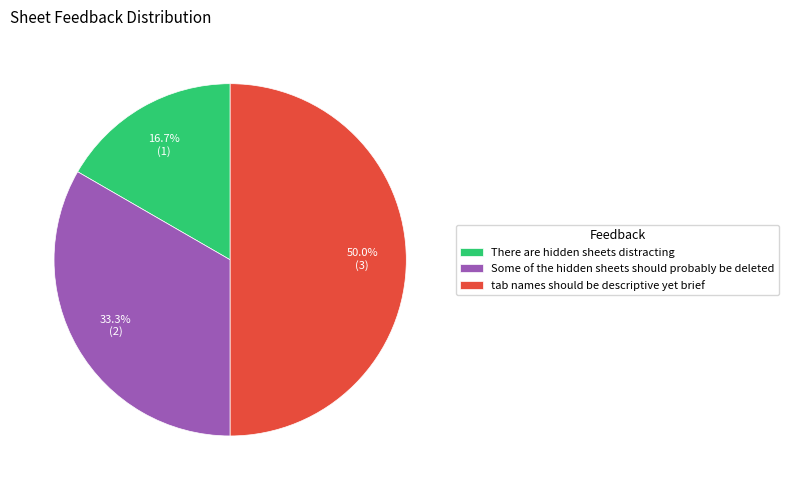

Does There are hidden sheets distracting account for over 50% of the chart?

No